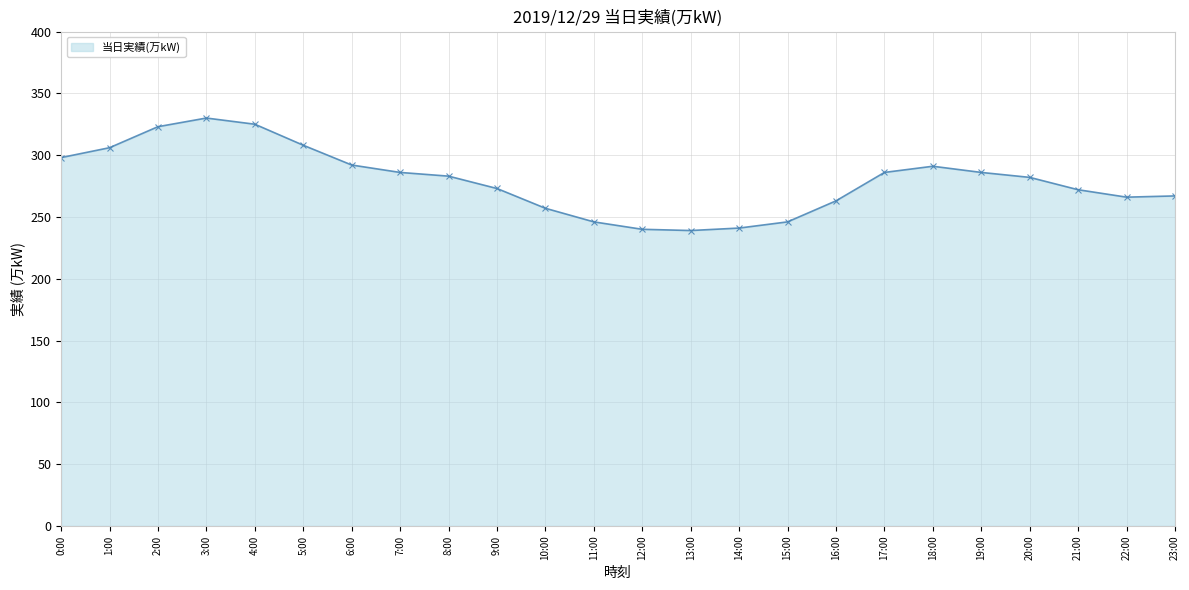

What is the minimum value shown in the chart?

239